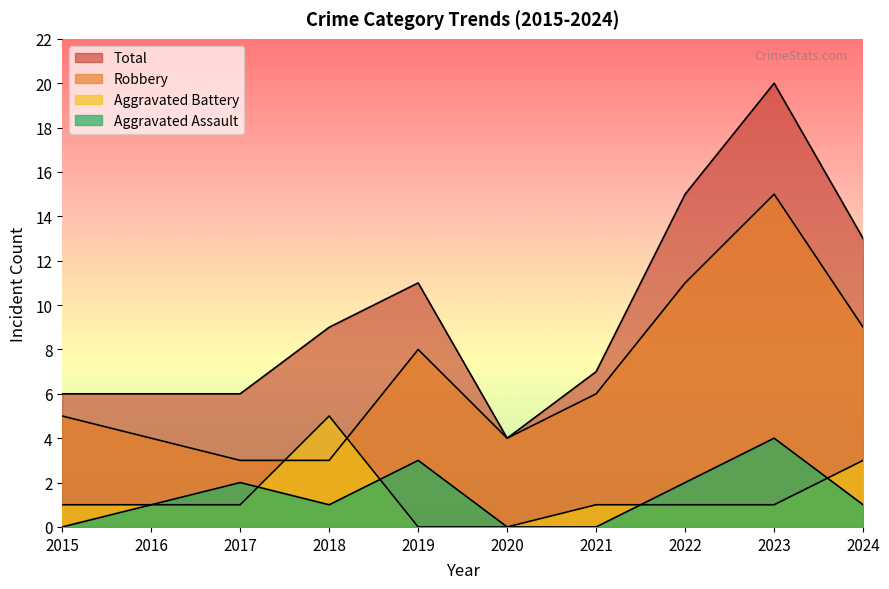

The value of Robbery at 2024 is 9. True or false?

True